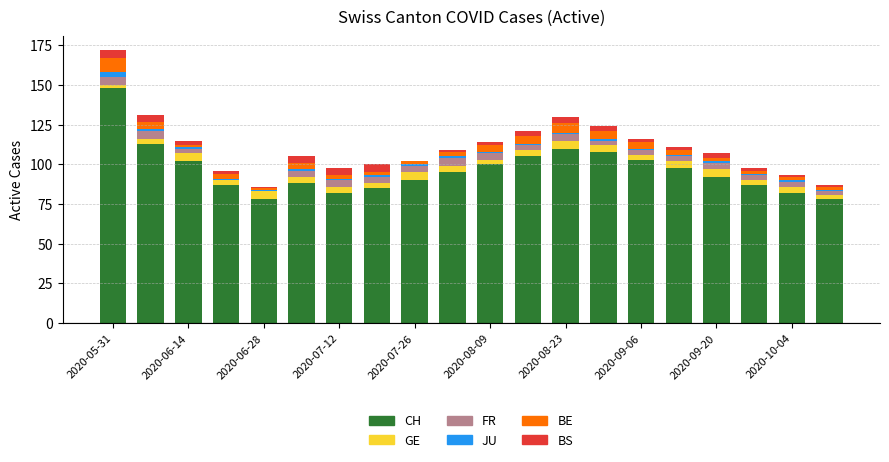

Does the chart contain stacked bars?

Yes